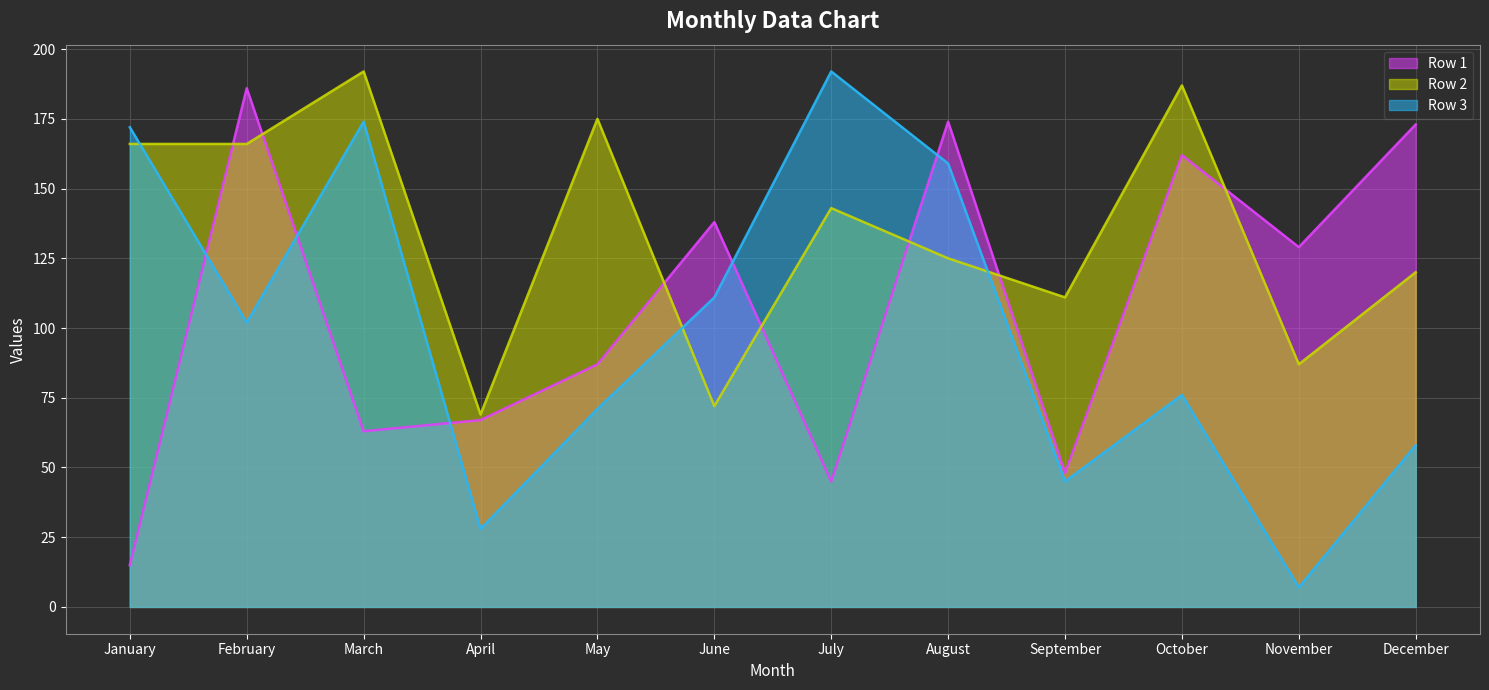

How many lines are shown in the chart?

3